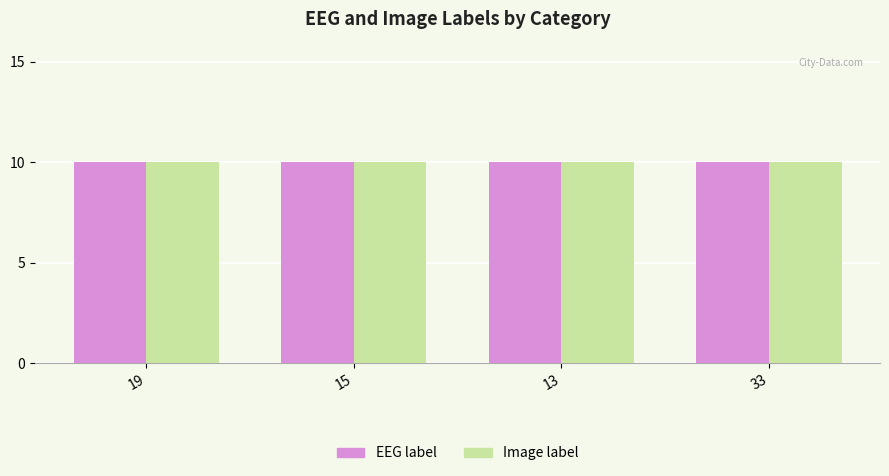

What is the label of the 3rd bar from the left?

13